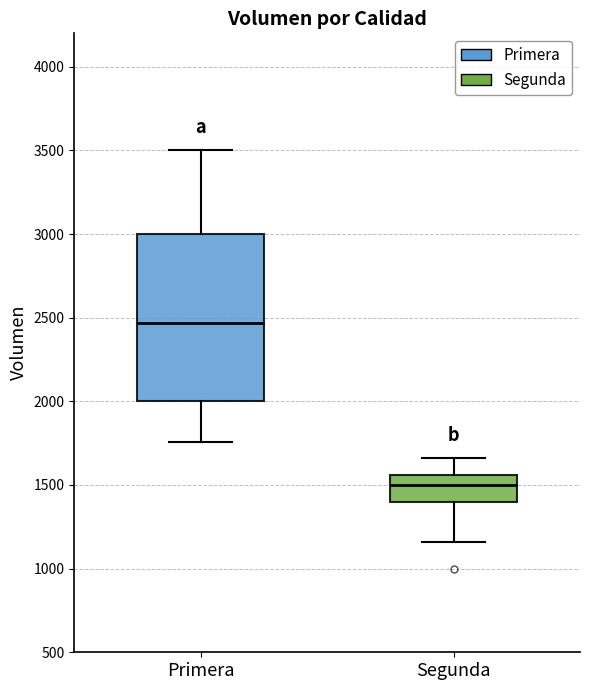

Reading left to right, transcribe this box plot: for each box, give where its median line is, the range the box spans, and where its two whiskers end, as read against the y-axis. The values are not printed on the chart, so give them approximately, as read against the axis.

Primera: median 2450, box 2000 to 3000, whiskers 1750 to 3500
Segunda: median 1500, box 1400 to 1550, whiskers 1150 to 1650